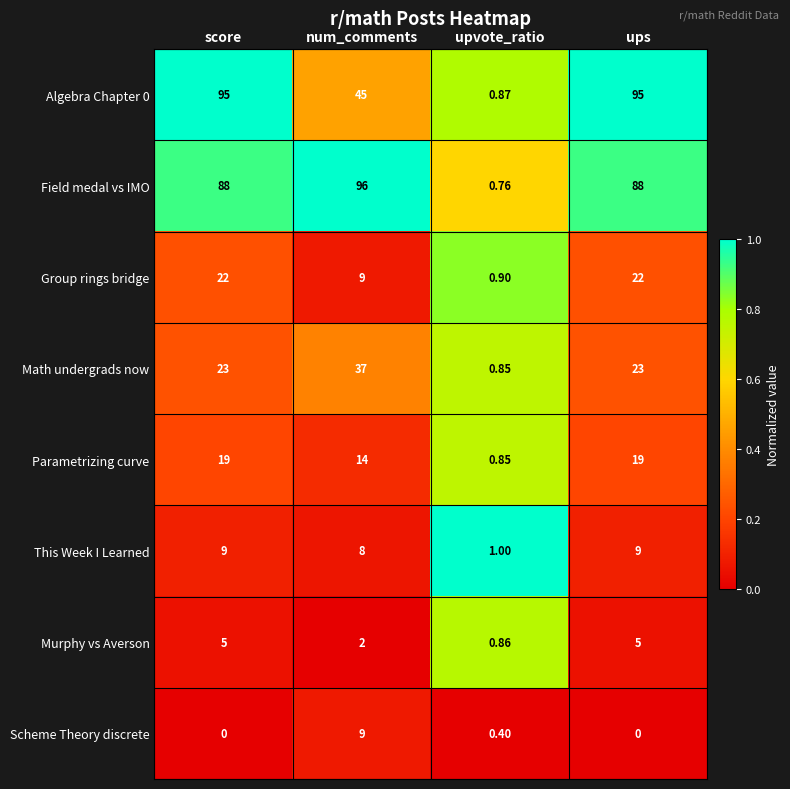

Which series has the widest spread of values?

Field medal vs IMO